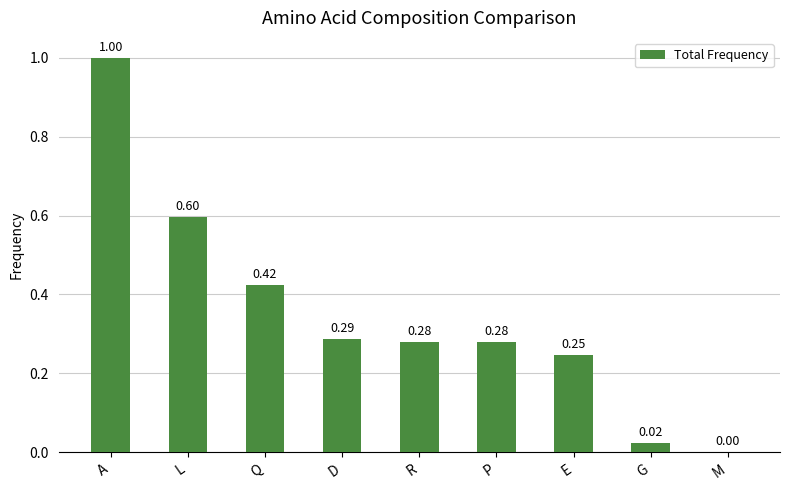

What is the maximum value shown in the chart?

1.0